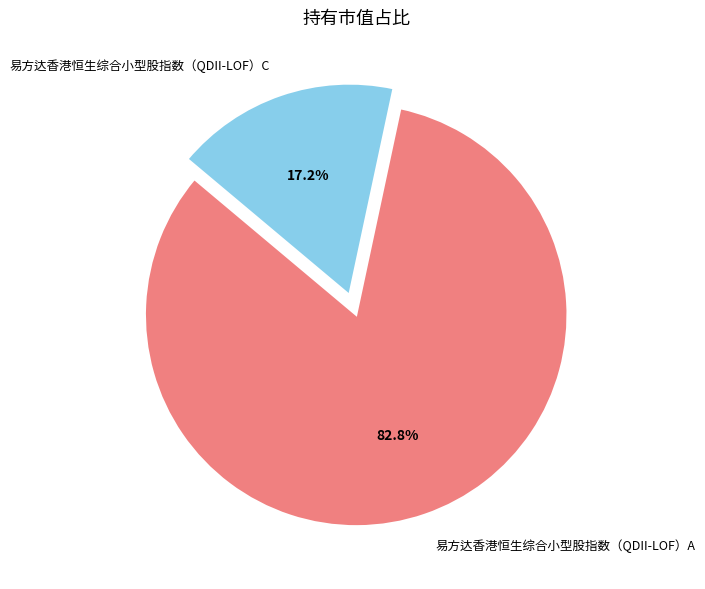

Is there any slice that represents more than half of the pie?

Yes